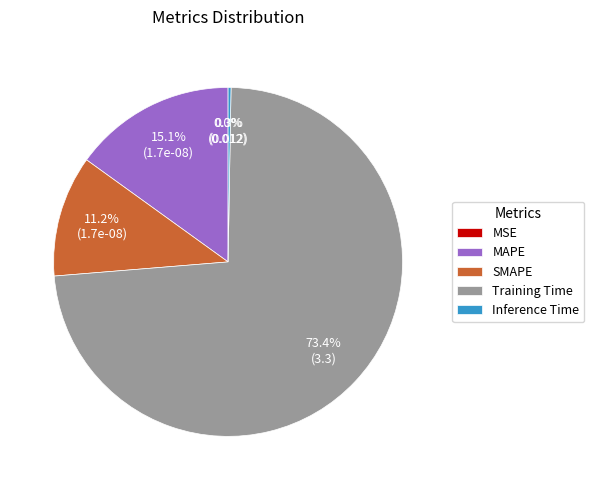

To the nearest percent, what percentage of the pie is Training Time?

73%